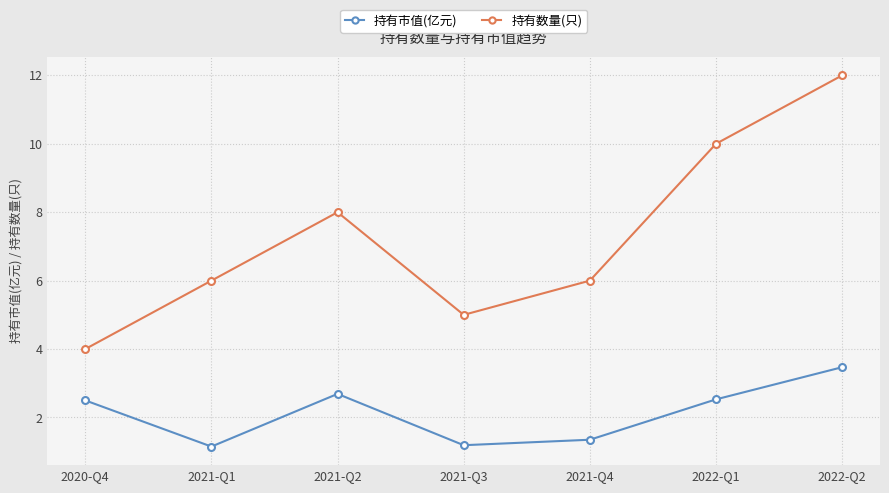

At how many categories does at least one series exceed 11?

1